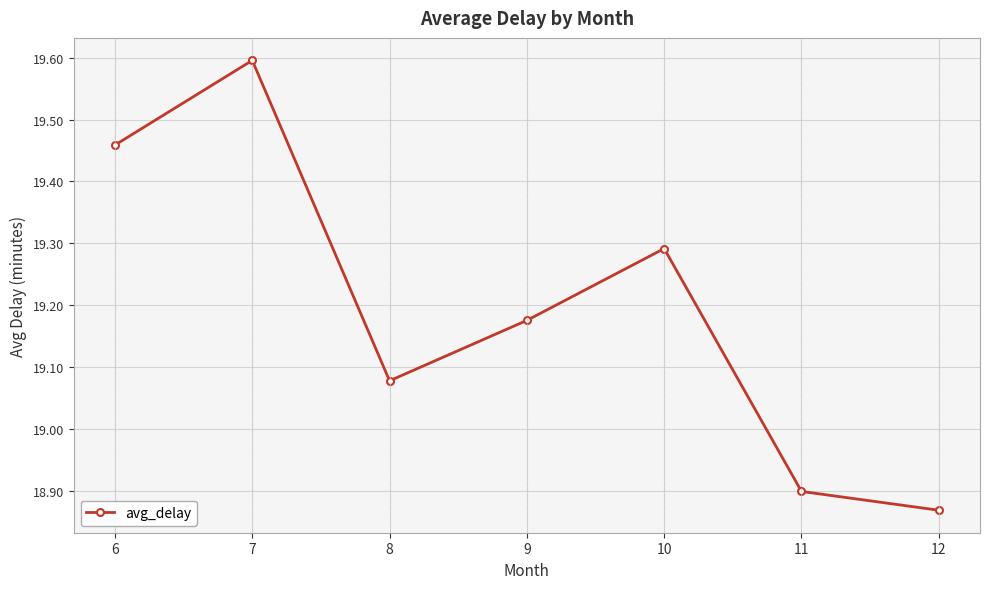

True or false: the data has more than 1 interior local peaks.

True